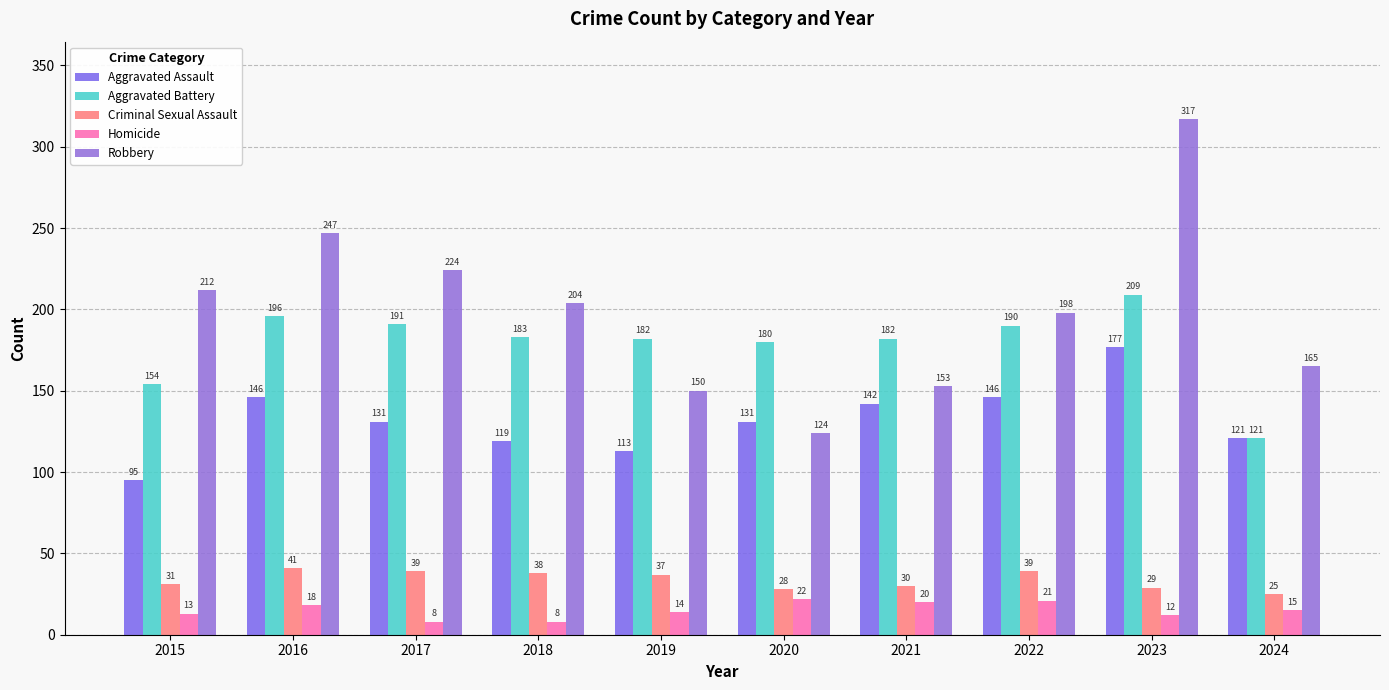

At which category does the chart reach its minimum across all series?

2017